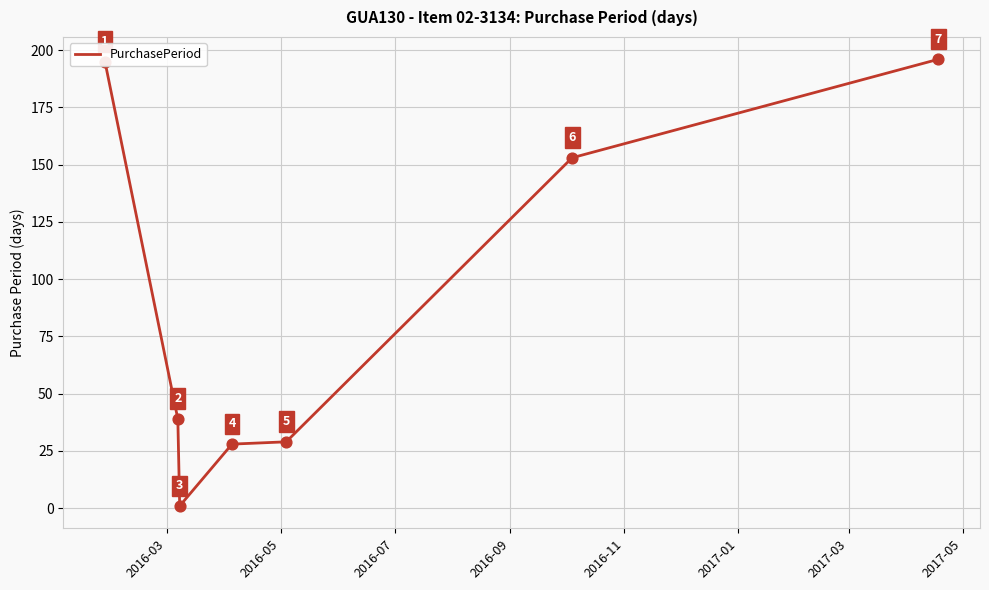

What is the average value?

92